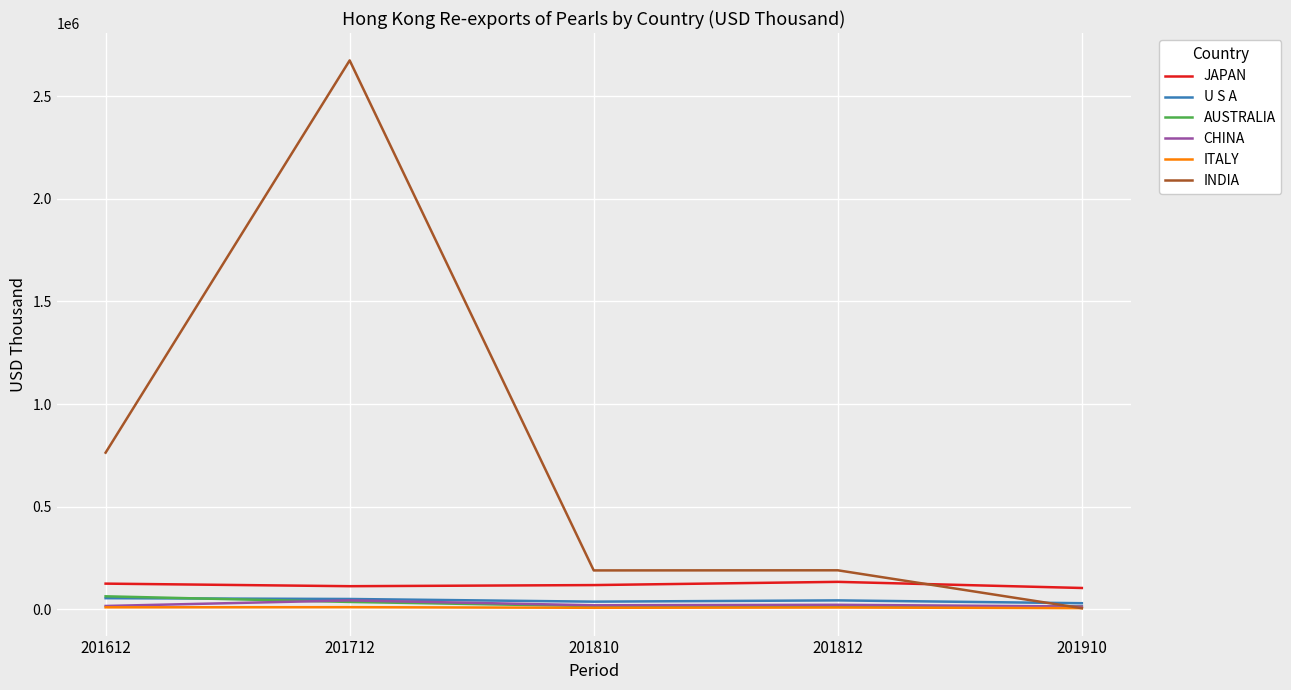

Is it true that ITALY equals 10767.1 at 201712?

True